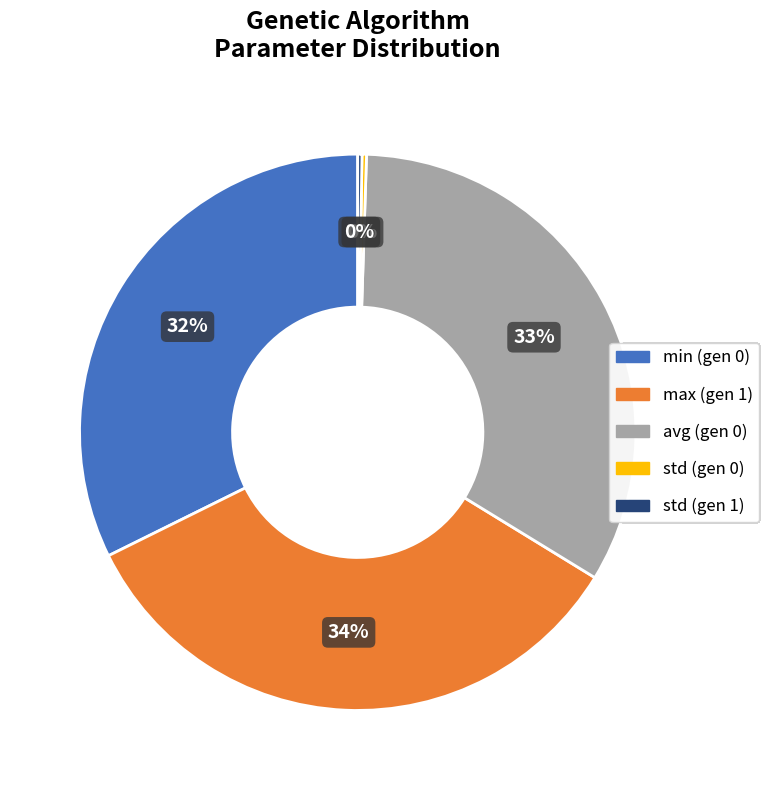

What is the largest slice in the pie chart?

max (gen 1)